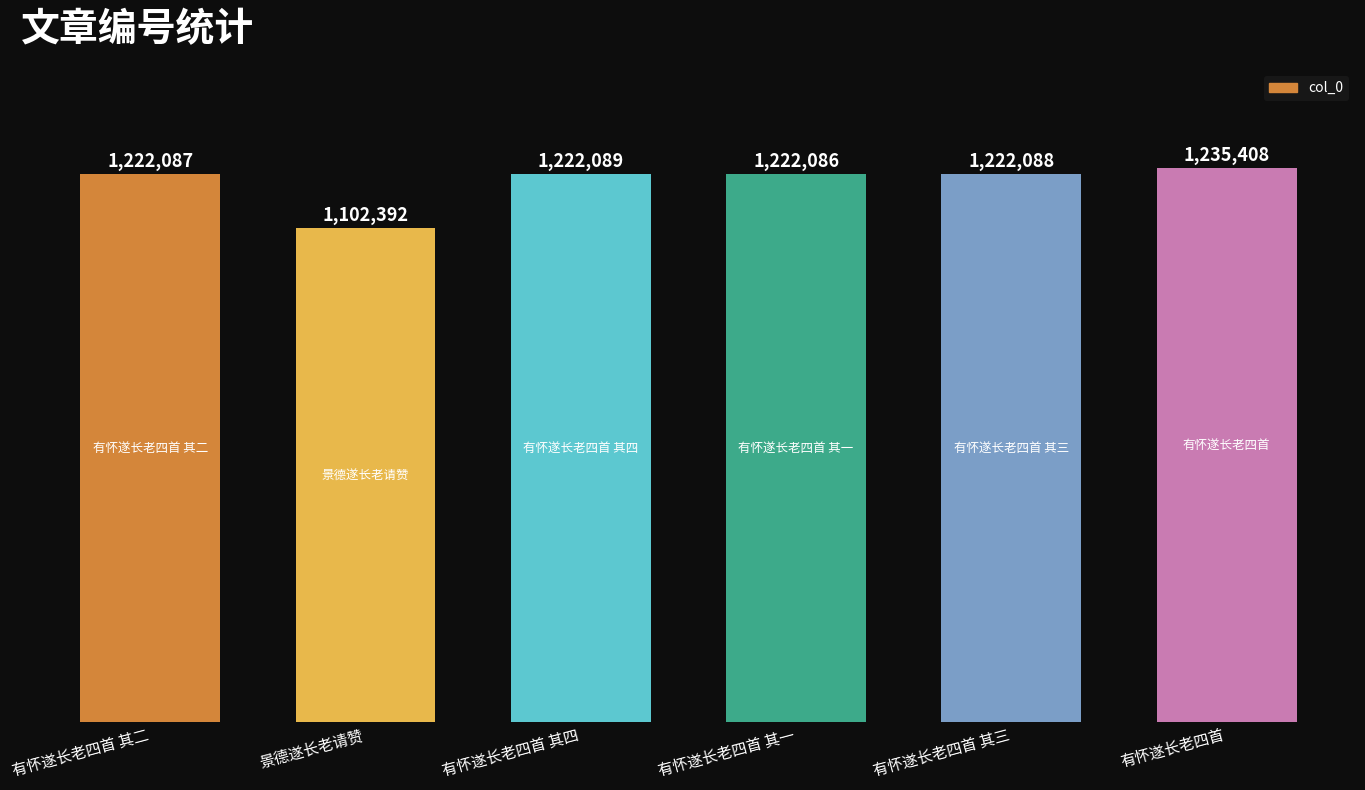

Are the bars horizontal?

No